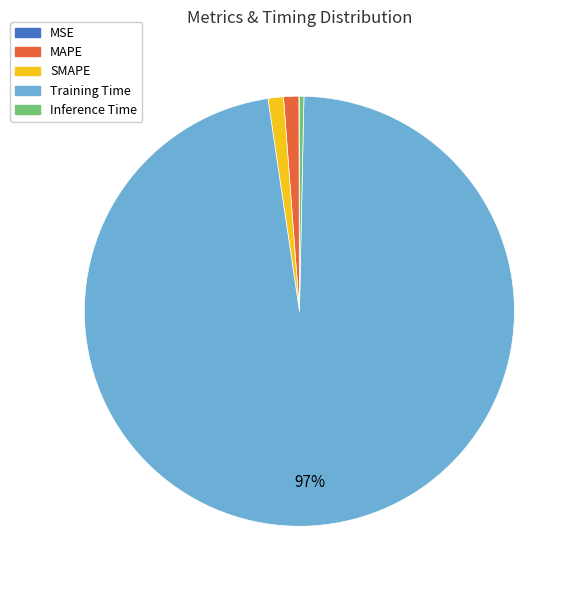

Which slice represents more than half of the pie?

Training Time